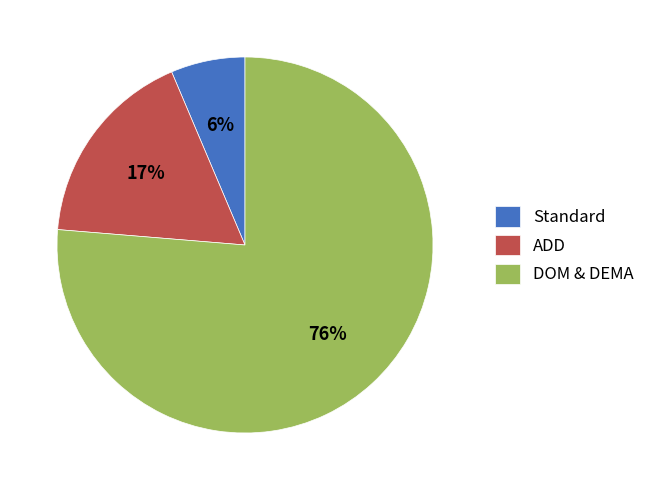

Which category has the smallest portion of the pie?

Standard